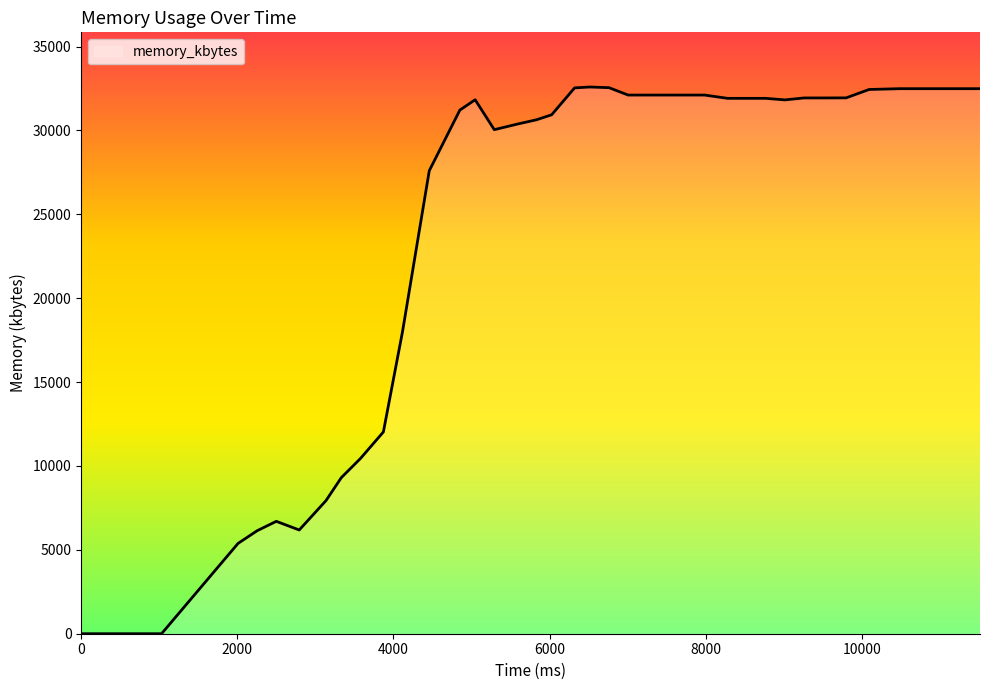

What is the greatest value displayed?

32592